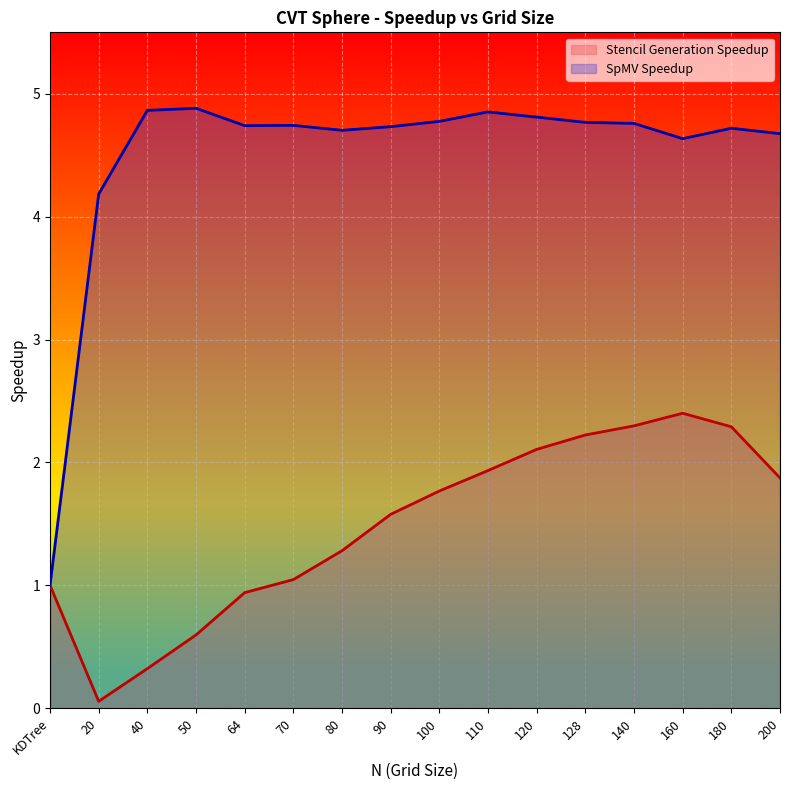

Reading right to left, what are all the values shown in this chart?

Stencil Generation Speedup: 1.9	2.3	2.4	2.3	2.2	2.1	1.9	1.8	1.6	1.3	1.0	0.9	0.6	0.3	0.1	1.0
SpMV Speedup: 4.7	4.7	4.6	4.8	4.8	4.8	4.9	4.8	4.7	4.7	4.7	4.7	4.9	4.9	4.2	1.0